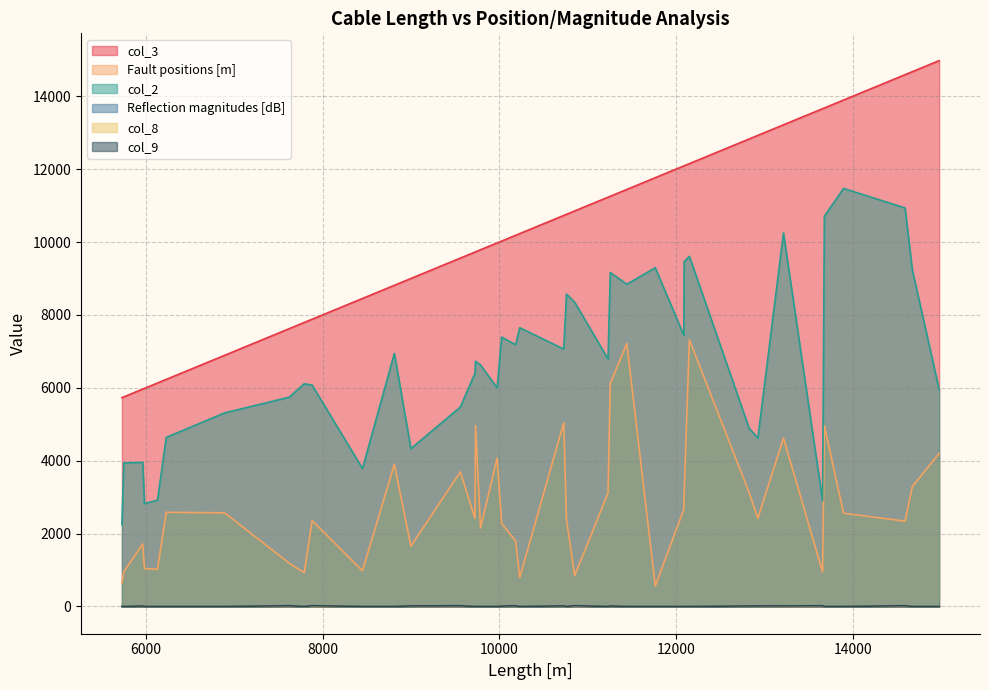

Which series has the largest total across all categories?

col_3